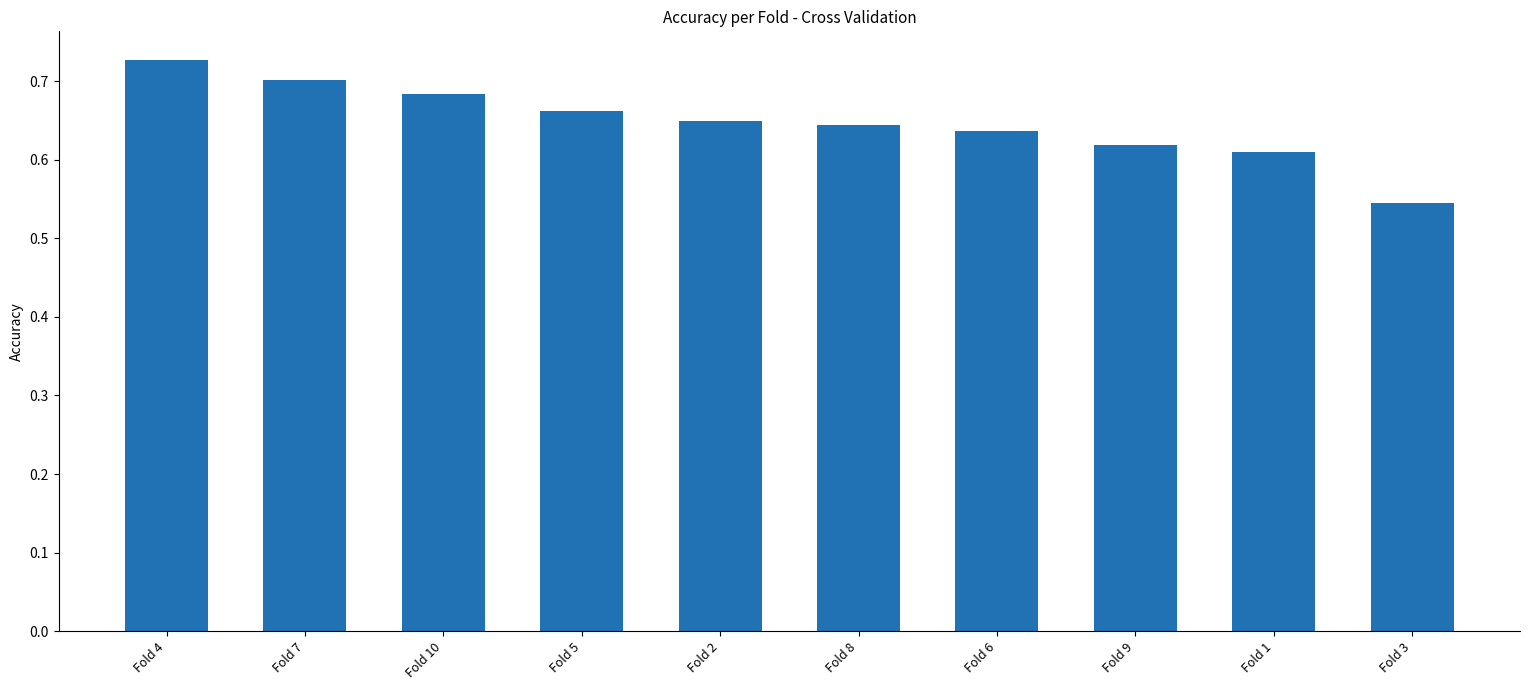

The chart shows a value of 0.3 at Fold 8. True or false?

False